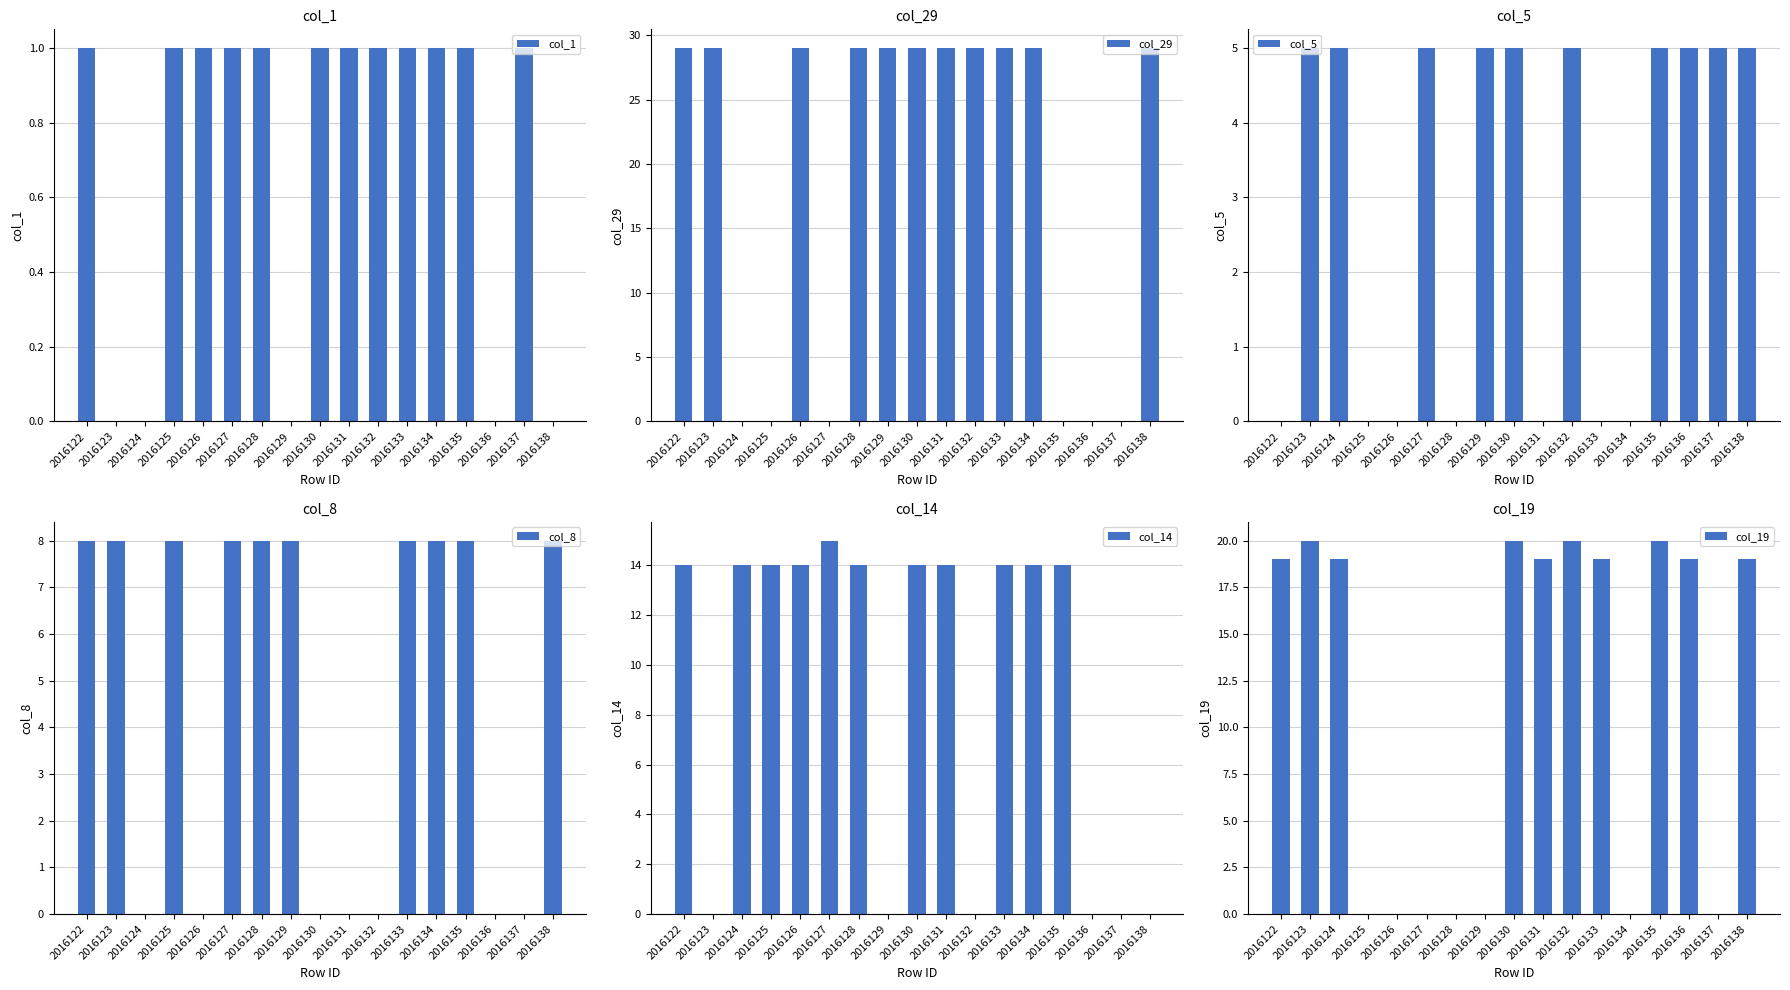

Reading left to right, what are all the values shown in this chart?

col_1: 2016122=1	2016123=0	2016124=0	2016125=1	2016126=1	2016127=1	2016128=1	2016129=0	2016130=1	2016131=1	2016132=1	2016133=1	2016134=1	2016135=1	2016136=0	2016137=1	2016138=0
col_29: 2016122=29	2016123=29	2016124=0	2016125=0	2016126=29	2016127=0	2016128=29	2016129=29	2016130=29	2016131=29	2016132=29	2016133=29	2016134=29	2016135=0	2016136=0	2016137=0	2016138=29
col_5: 2016122=0	2016123=5	2016124=5	2016125=0	2016126=0	2016127=5	2016128=0	2016129=5	2016130=5	2016131=0	2016132=5	2016133=0	2016134=0	2016135=5	2016136=5	2016137=5	2016138=5
col_8: 2016122=8	2016123=8	2016124=0	2016125=8	2016126=0	2016127=8	2016128=8	2016129=8	2016130=0	2016131=0	2016132=0	2016133=8	2016134=8	2016135=8	2016136=0	2016137=0	2016138=8
col_14: 2016122=14	2016123=0	2016124=14	2016125=14	2016126=14	2016127=15	2016128=14	2016129=0	2016130=14	2016131=14	2016132=0	2016133=14	2016134=14	2016135=14	2016136=0	2016137=0	2016138=0
col_19: 2016122=19	2016123=20	2016124=19	2016125=0	2016126=0	2016127=0	2016128=0	2016129=0	2016130=20	2016131=19	2016132=20	2016133=19	2016134=0	2016135=20	2016136=19	2016137=0	2016138=19